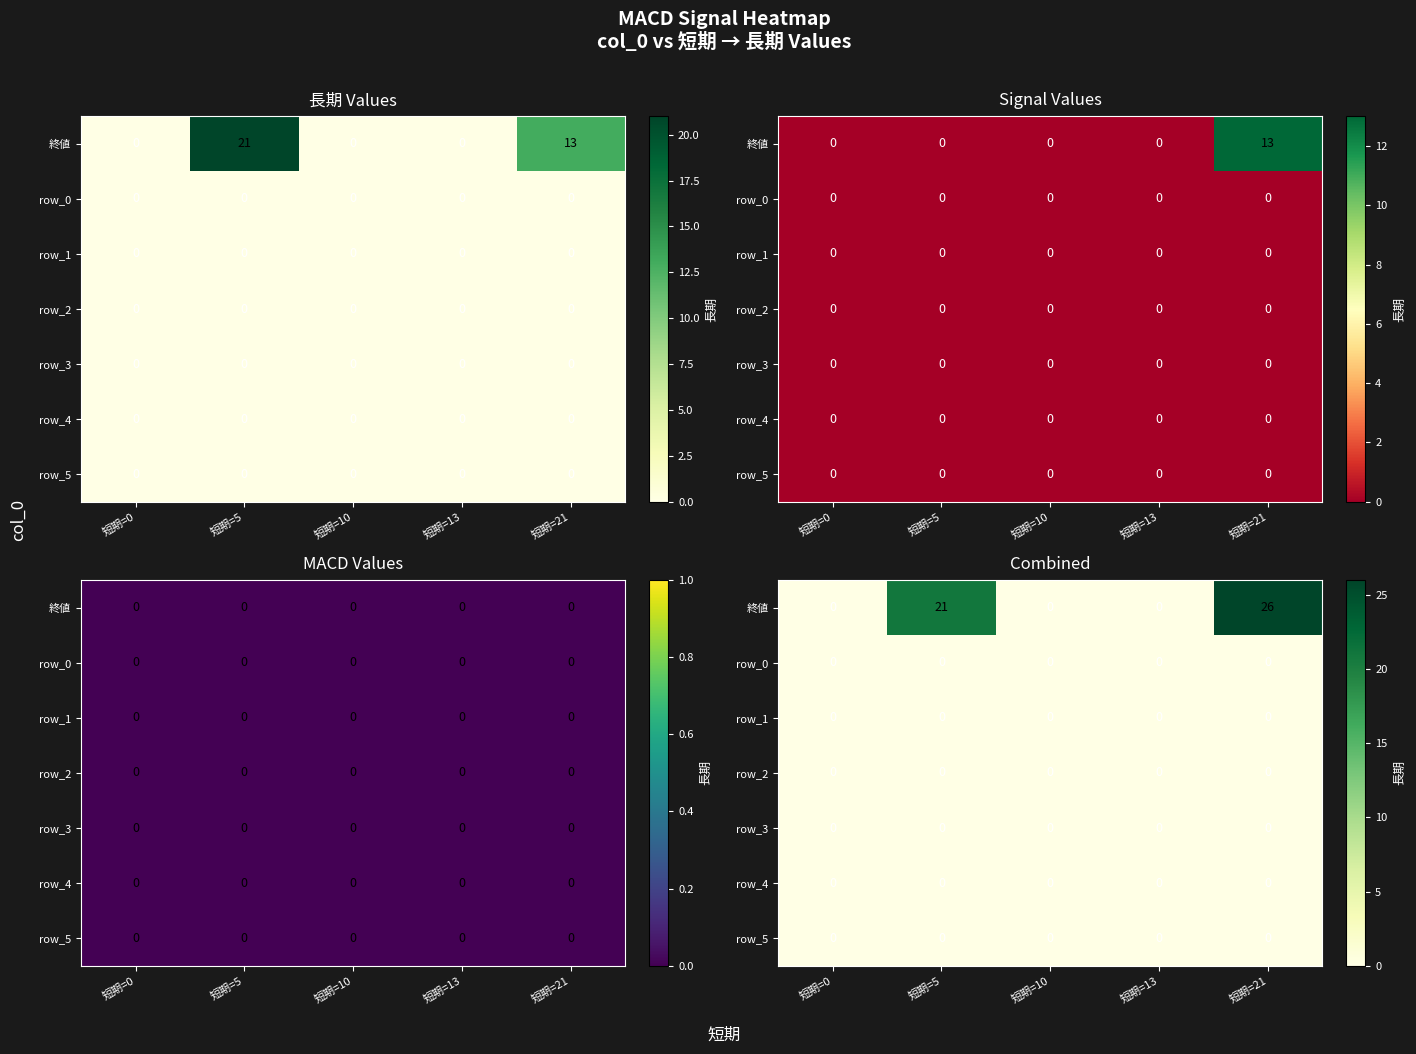

What is the greatest value displayed?

26